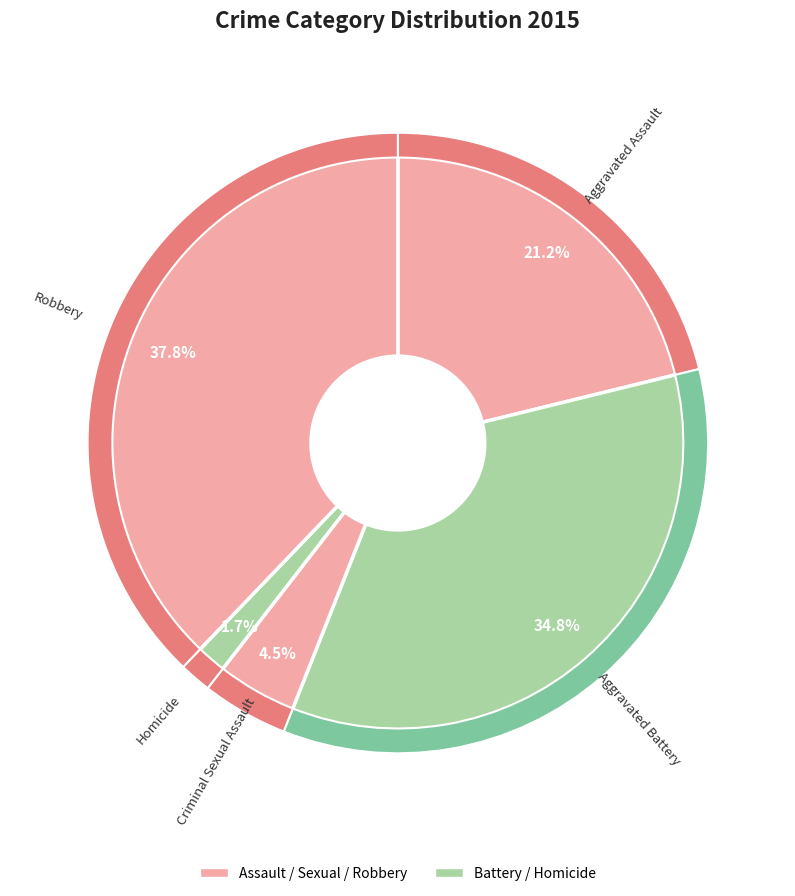

Do Aggravated Assault and Criminal Sexual Assault together represent more than half of the pie?

No